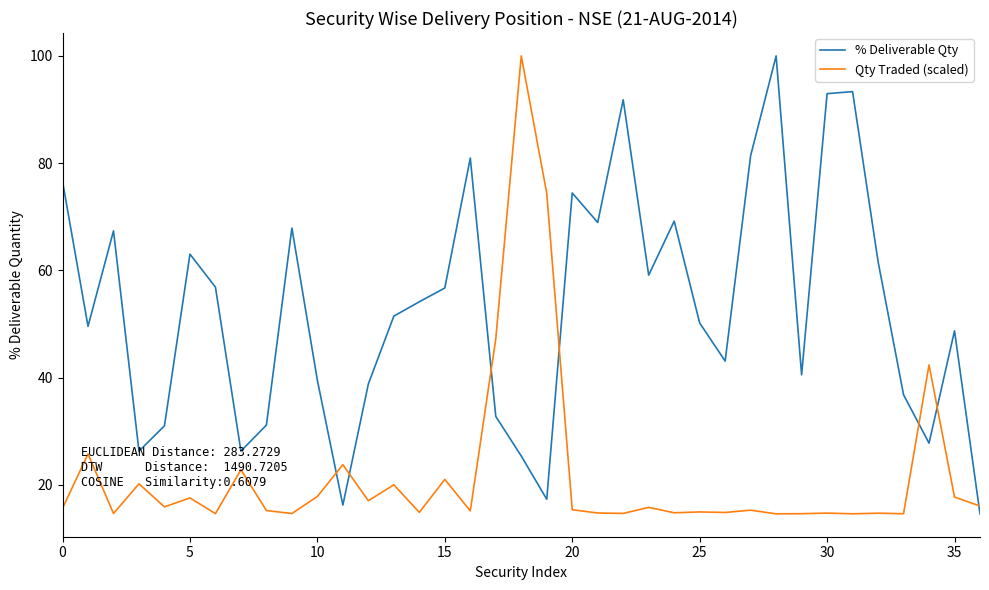

What is the minimum value shown in the chart?

14.6